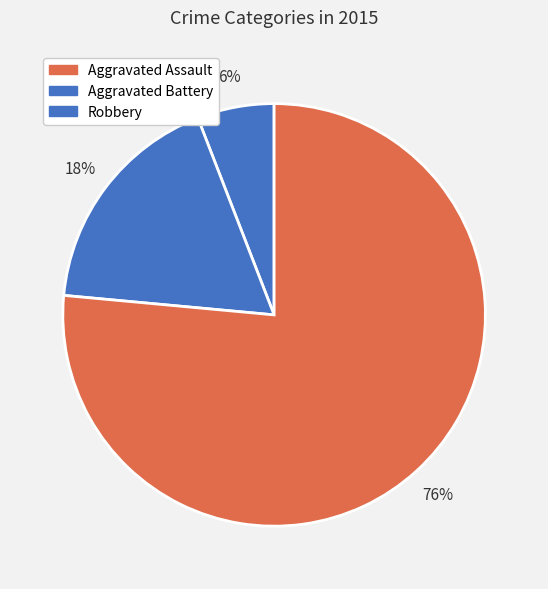

Which category accounts for the majority?

Robbery